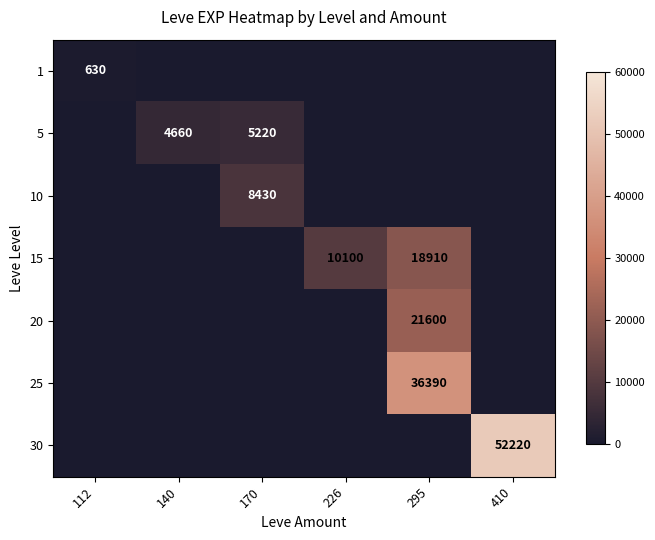

Is it true that 1 equals 155 at 112?

False